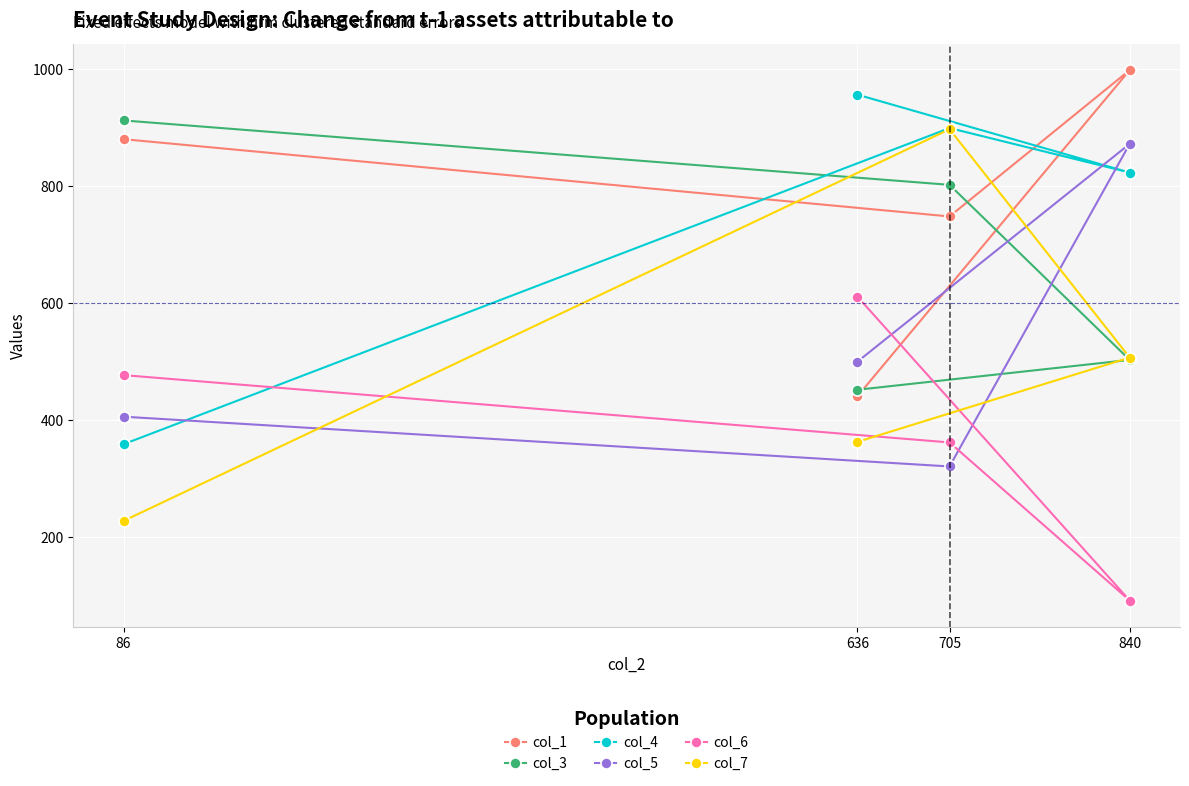

What is the highest value of the col_1 series?

998